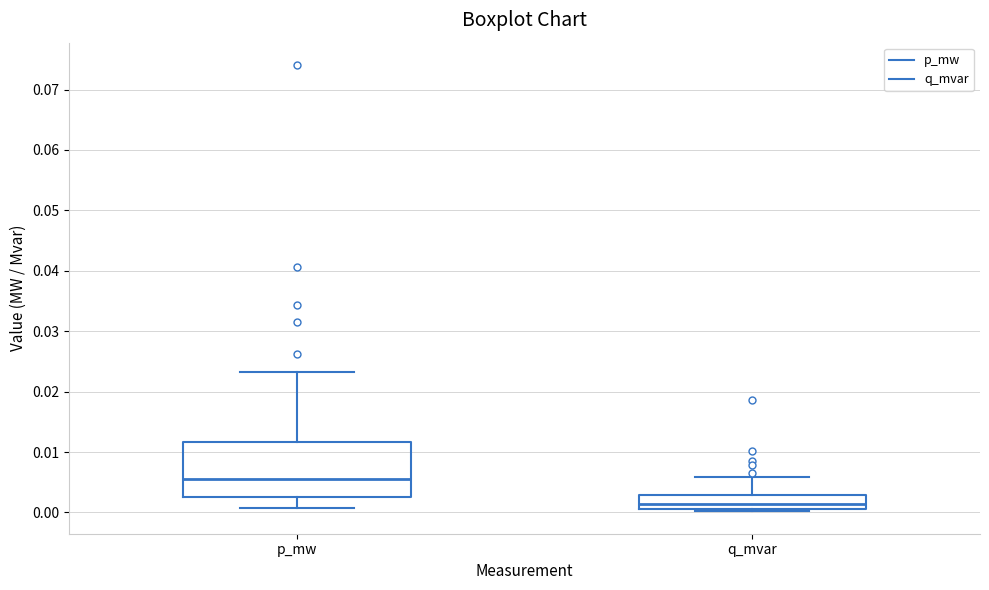

Where is the lower edge of the box for q_mvar on the y-axis? The values are not printed on the chart, so give them approximately, as read against the axis.

0.001